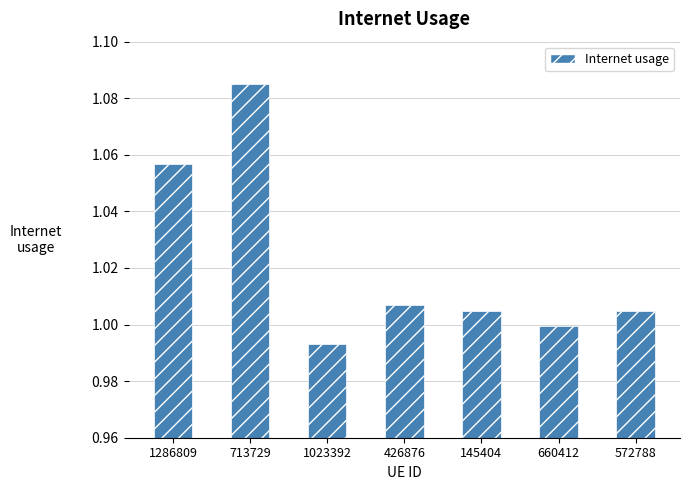

What is the difference between the maximum and second lowest values?

0.1